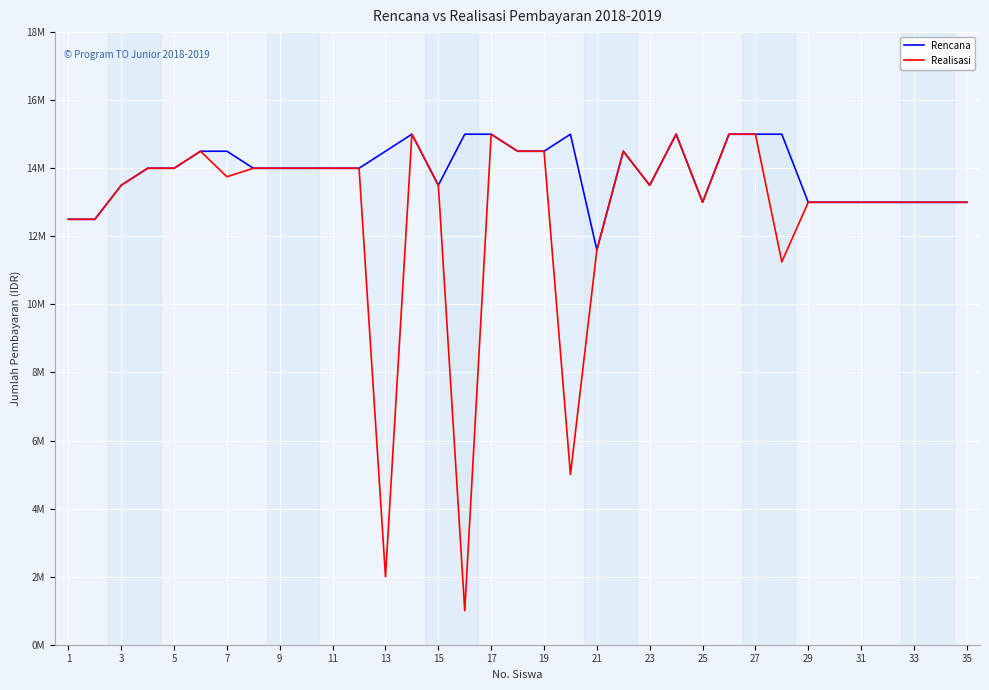

True or false: Rencana has a value of 7611931 at 3.

False